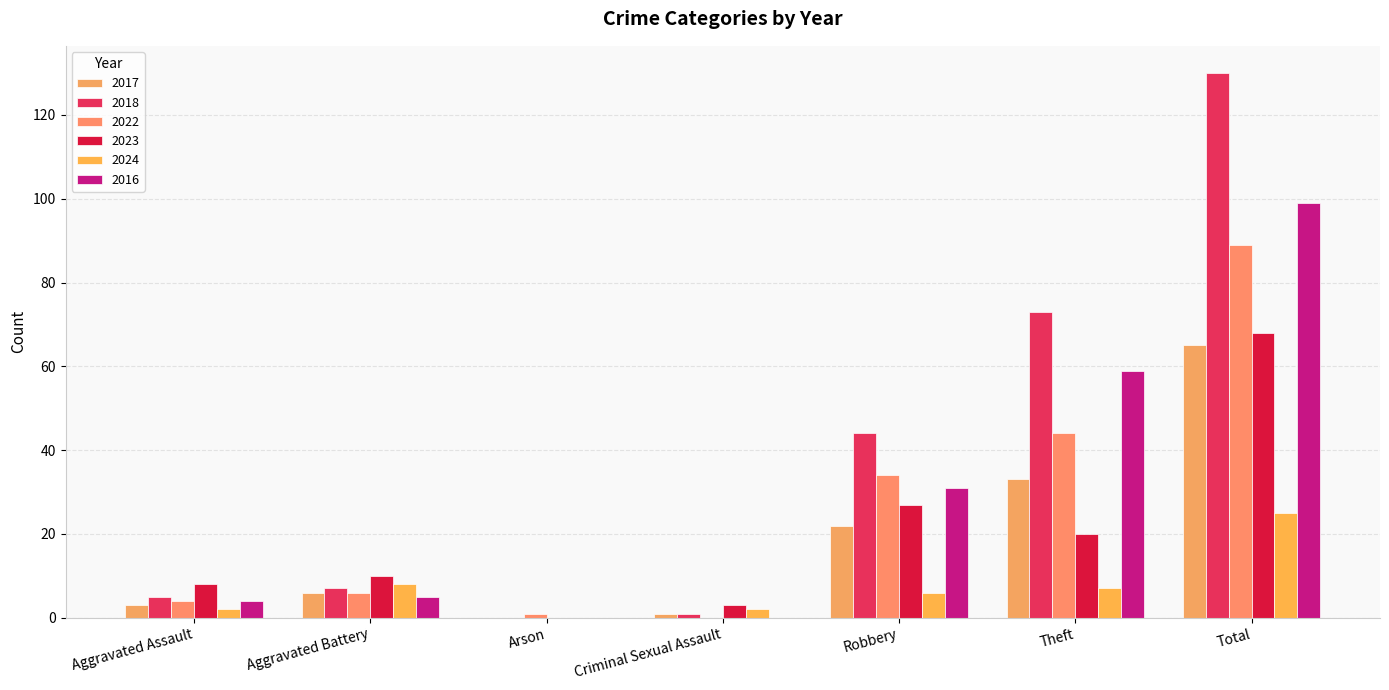

How many groups of bars are there?

7